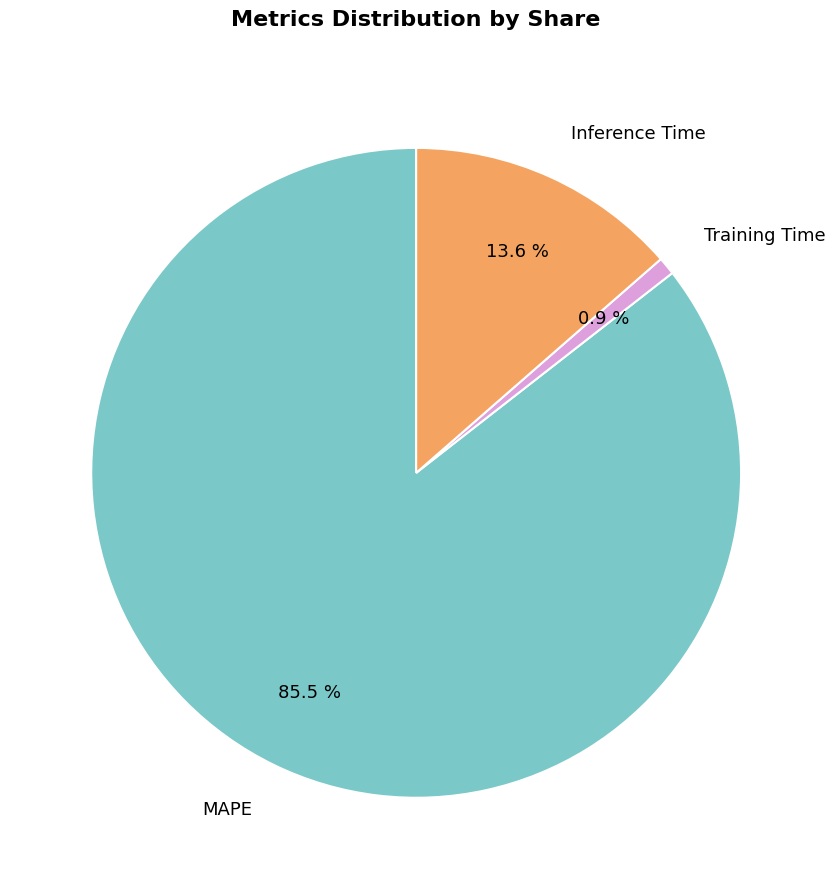

What is the largest slice in the pie chart?

MAPE